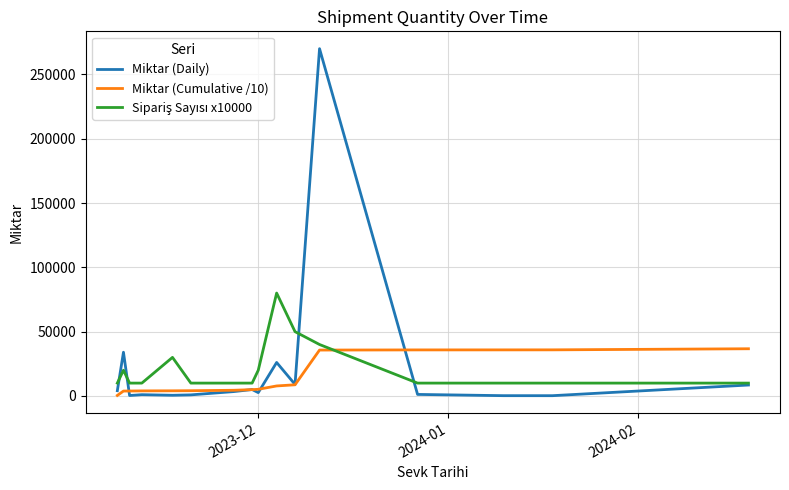

What is the maximum value for Miktar (Cumulative /10)?

36700.6